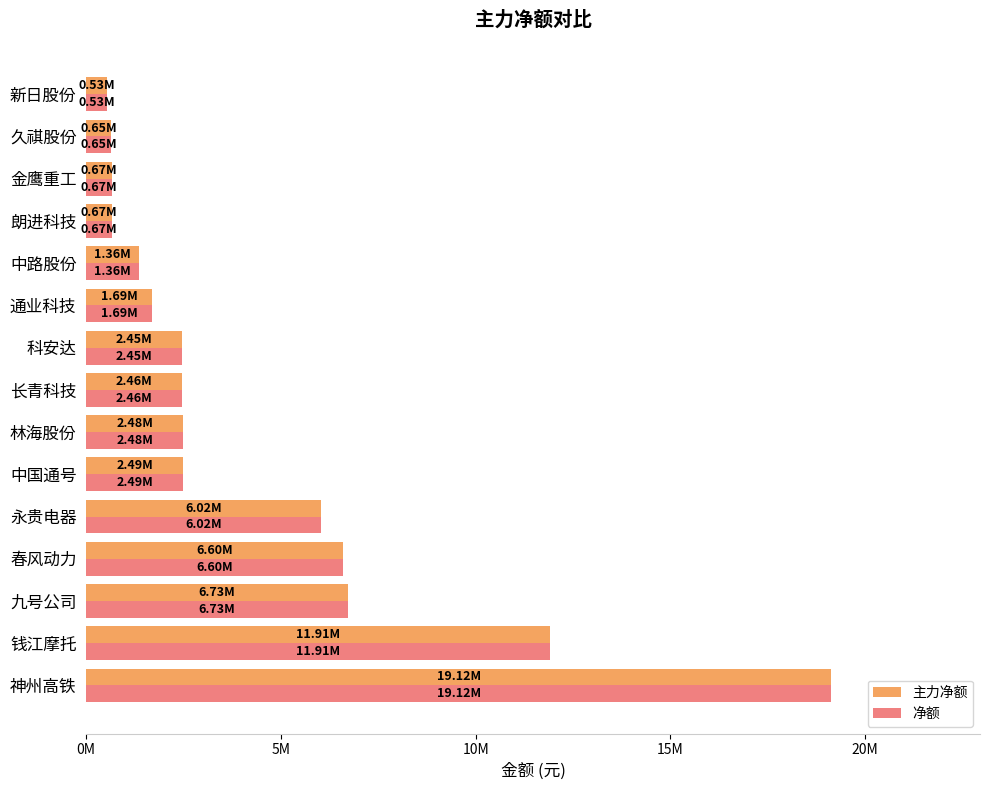

What is the sum of all 主力净额 values?

65841556